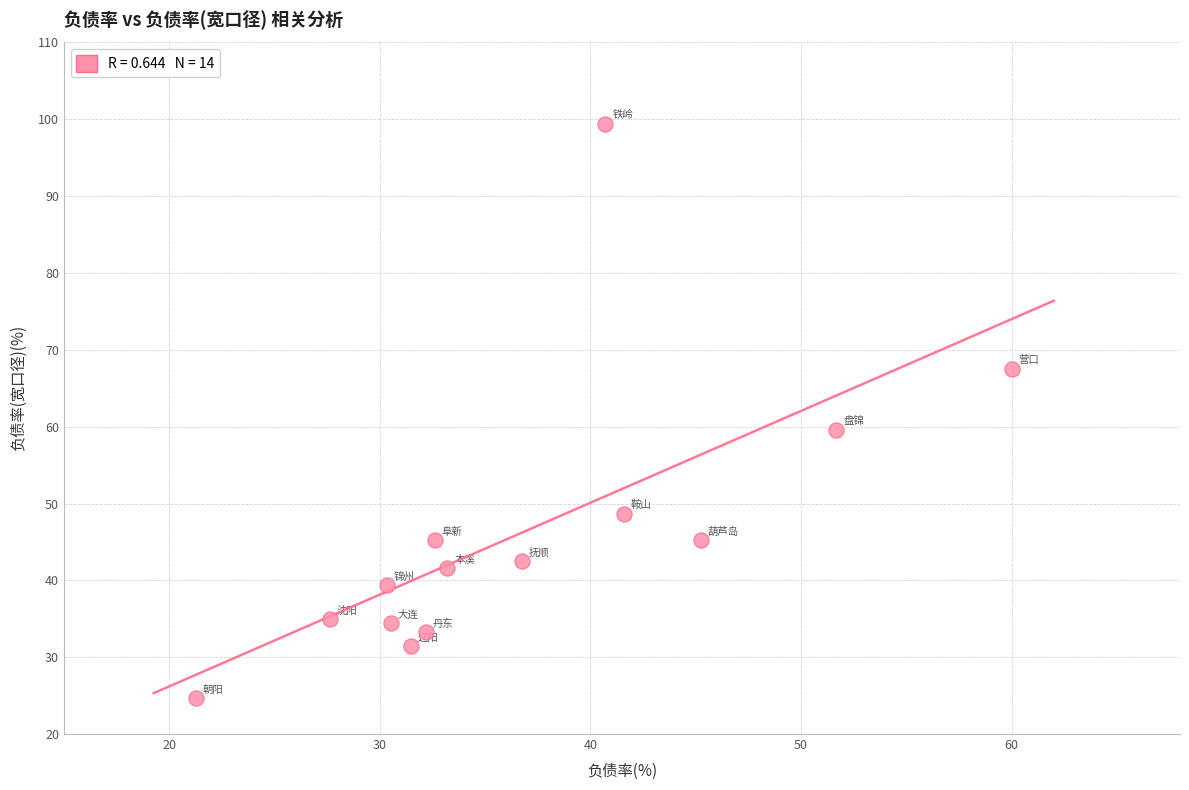

What Y value in the scatter plot is closest to 62?

59.6